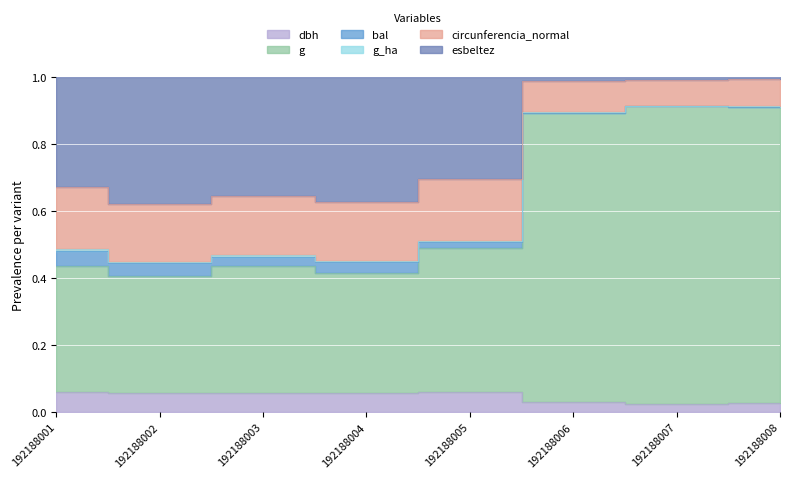

In circunferencia_normal, how many points are higher than both neighbors (excluding endpoints)?

2